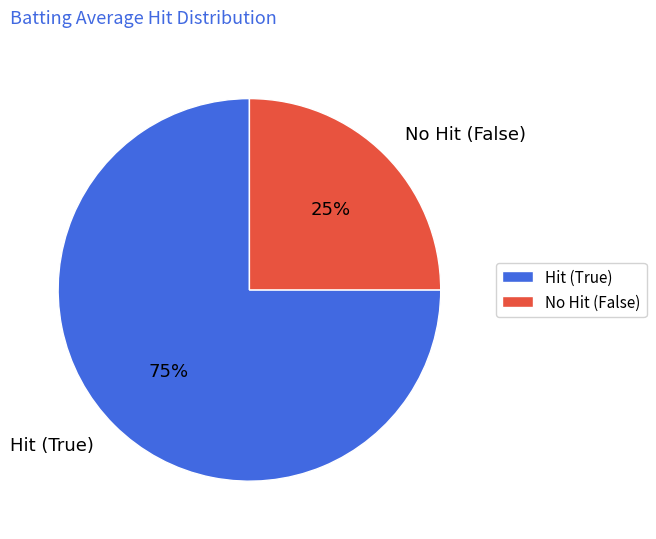

Which slice is the largest?

Hit (True)